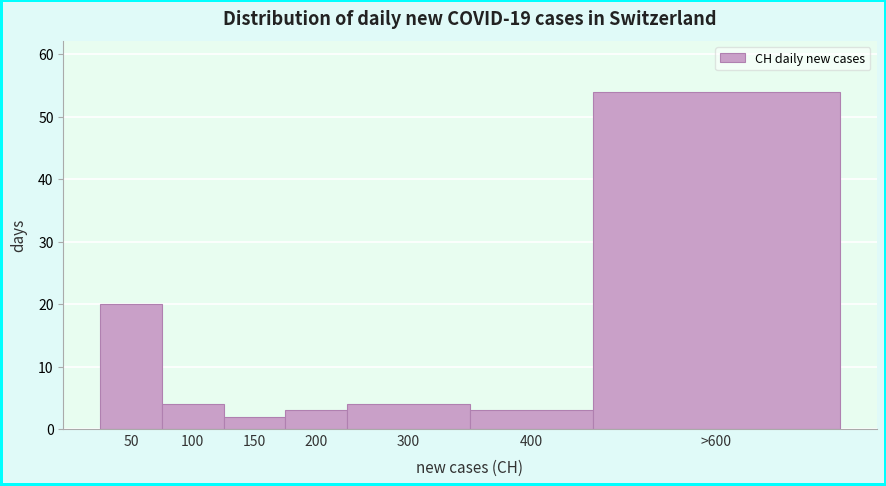

Reading left to right, what are all the values shown in this chart?

50=20	100=4	150=2	200=3	300=4	400=3	>600=54